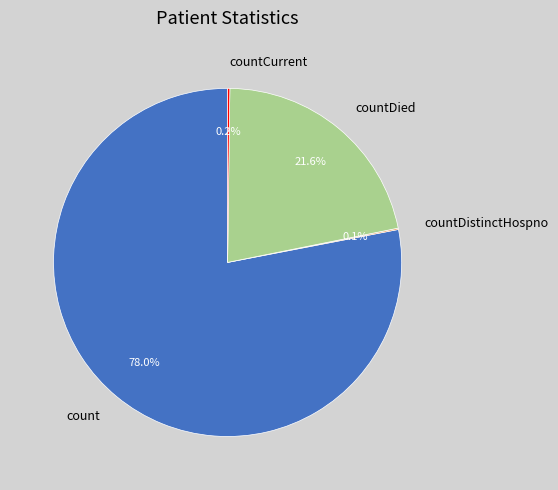

Between count and countDied, which is larger?

count